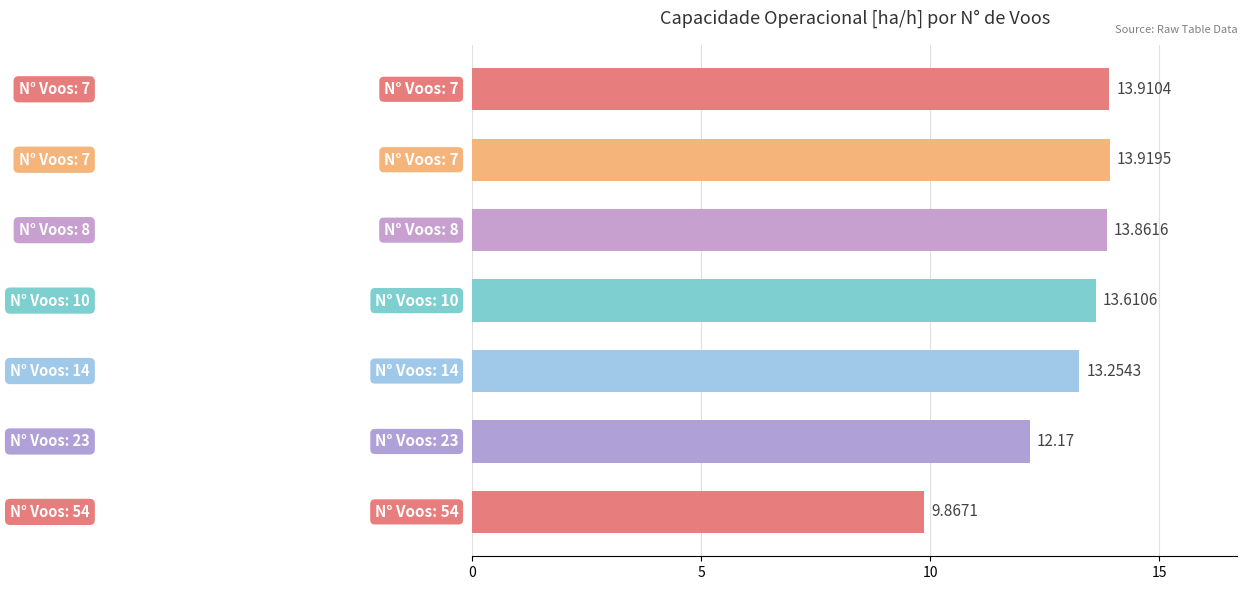

What is the difference between the maximum and minimum values?

4.1